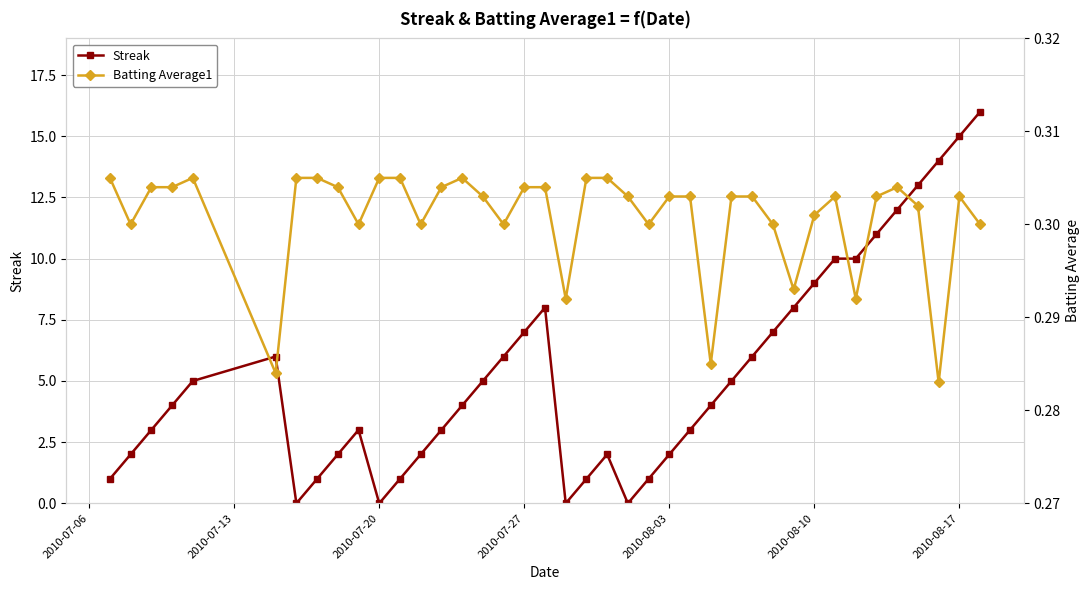

True or false: Streak has more than 1 points higher than both neighbors.

True